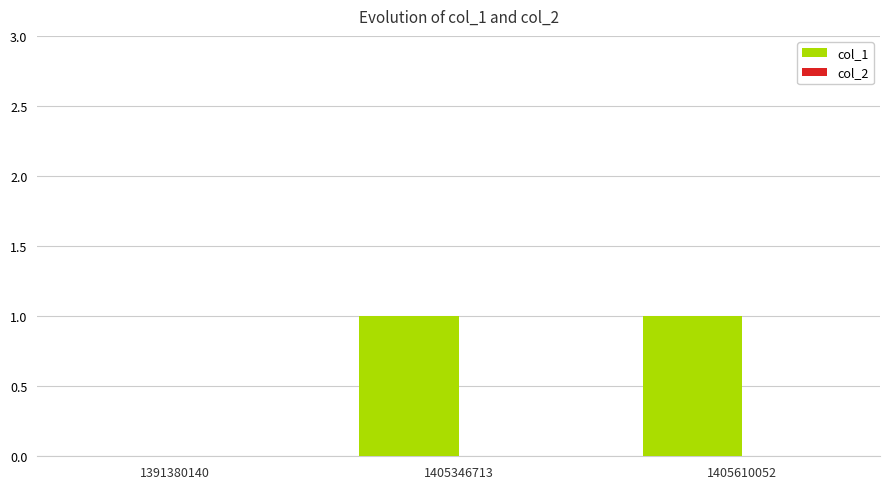

Reading left to right, list all the values displayed in this chart.

1391380140=0	1405346713=1	1405610052=1